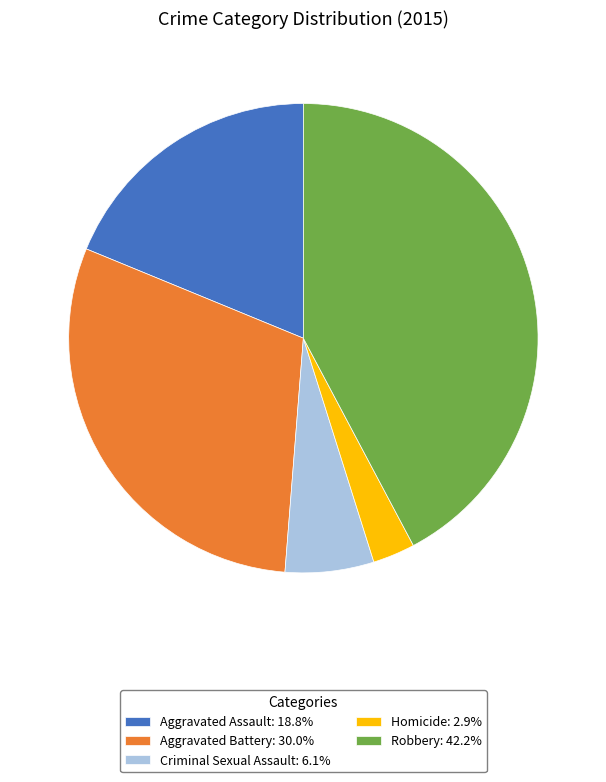

Approximately how many times larger is the value at Robbery: 42.2% compared to Aggravated Battery: 30.0%?

1.4